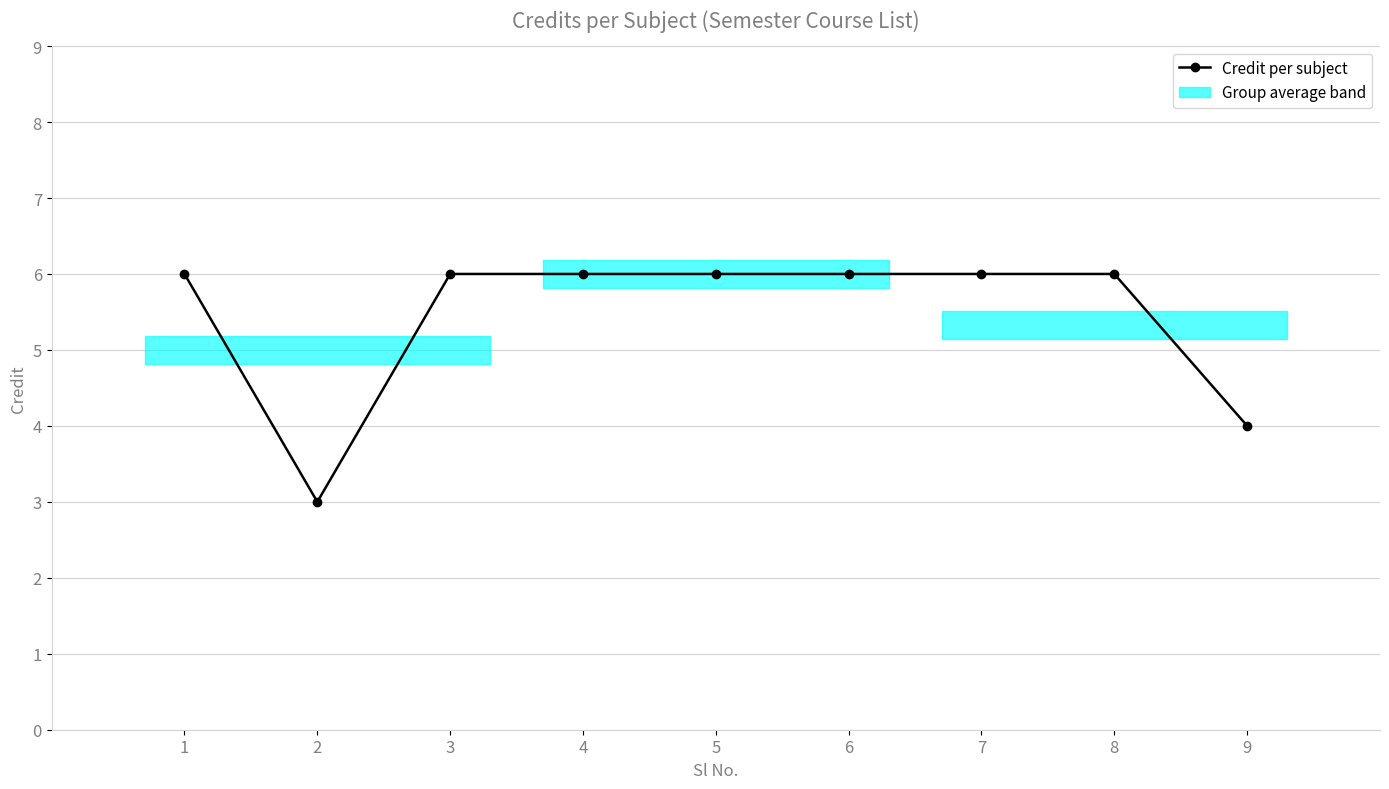

Approximately how many times larger is the value at 9 compared to 7?

0.7